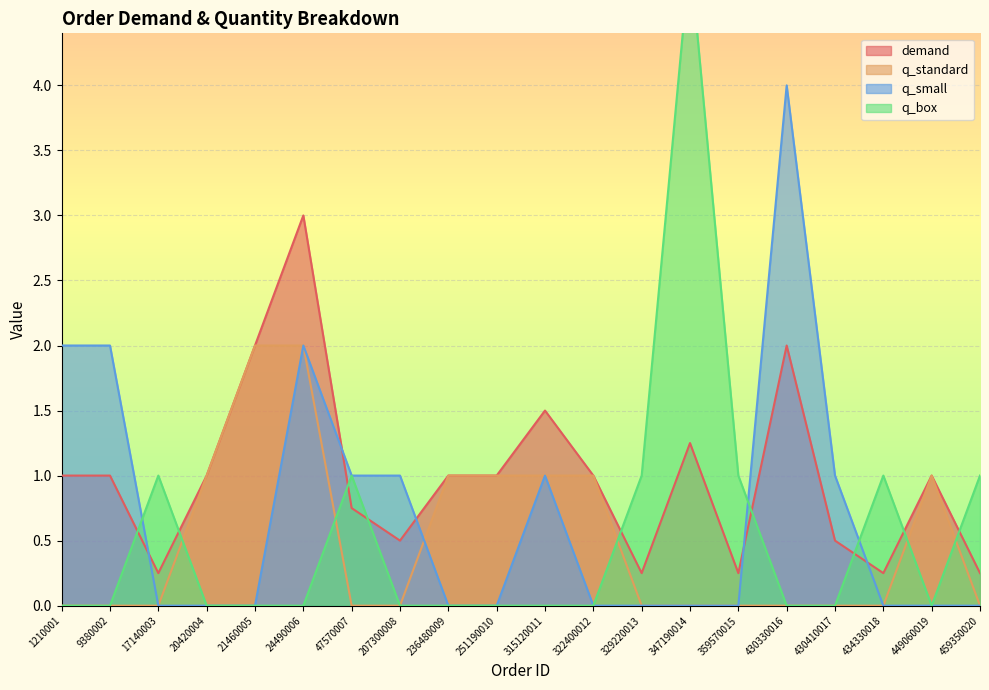

Reading left to right, extract all data points from this chart.

demand: 1.0	1.0	0.2	1.0	2.0	3.0	0.8	0.5	1.0	1.0	1.5	1.0	0.2	1.2	0.2	2.0	0.5	0.2	1.0	0.2
q_standard: 0.0	0.0	0.0	1.0	2.0	2.0	0.0	0.0	1.0	1.0	1.0	1.0	0.0	0.0	0.0	0.0	0.0	0.0	1.0	0.0
q_small: 2.0	2.0	0.0	0.0	0.0	2.0	1.0	1.0	0.0	0.0	1.0	0.0	0.0	0.0	0.0	4.0	1.0	0.0	0.0	0.0
q_box: 0.0	0.0	1.0	0.0	0.0	0.0	1.0	0.0	0.0	0.0	0.0	0.0	1.0	5.0	1.0	0.0	0.0	1.0	0.0	1.0